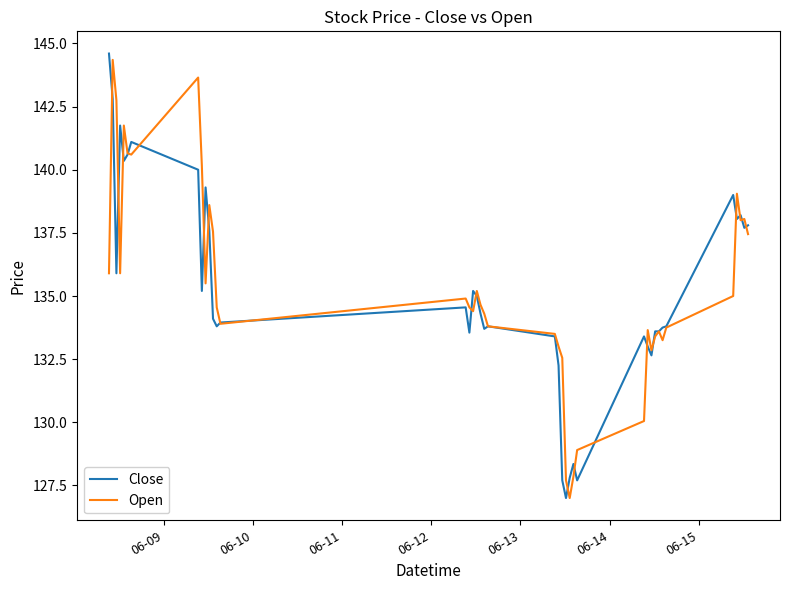

Which series has the largest range (max minus min)?

Close